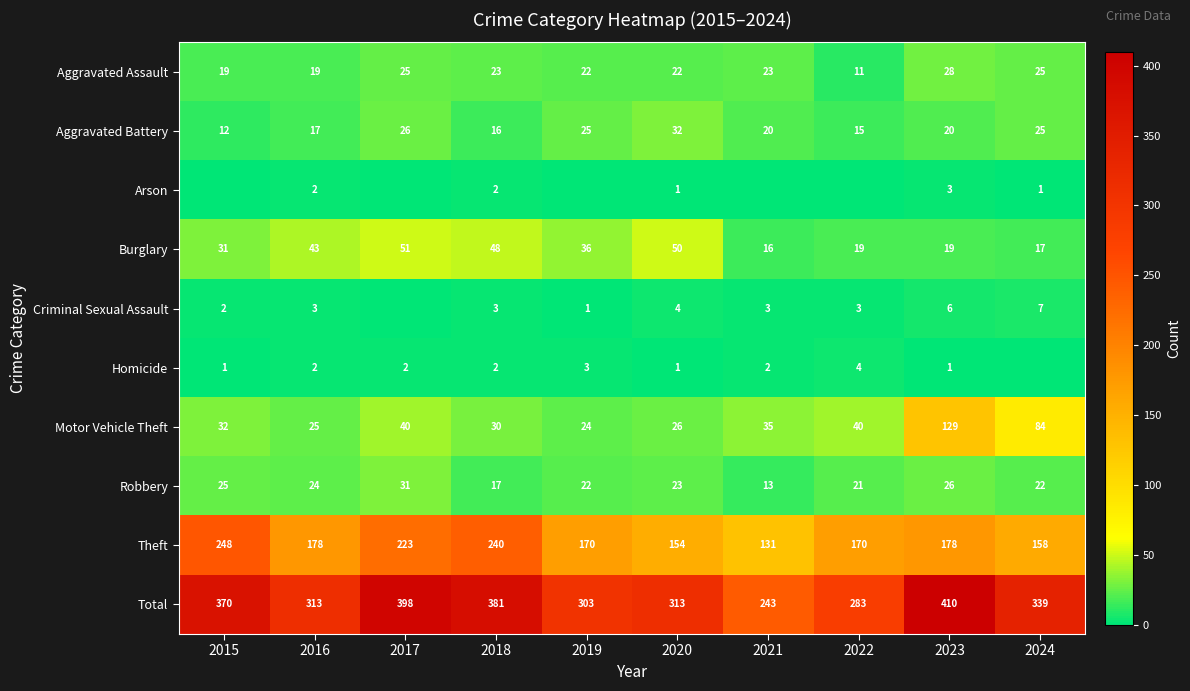

Where does the Robbery series first go above 23?

2015